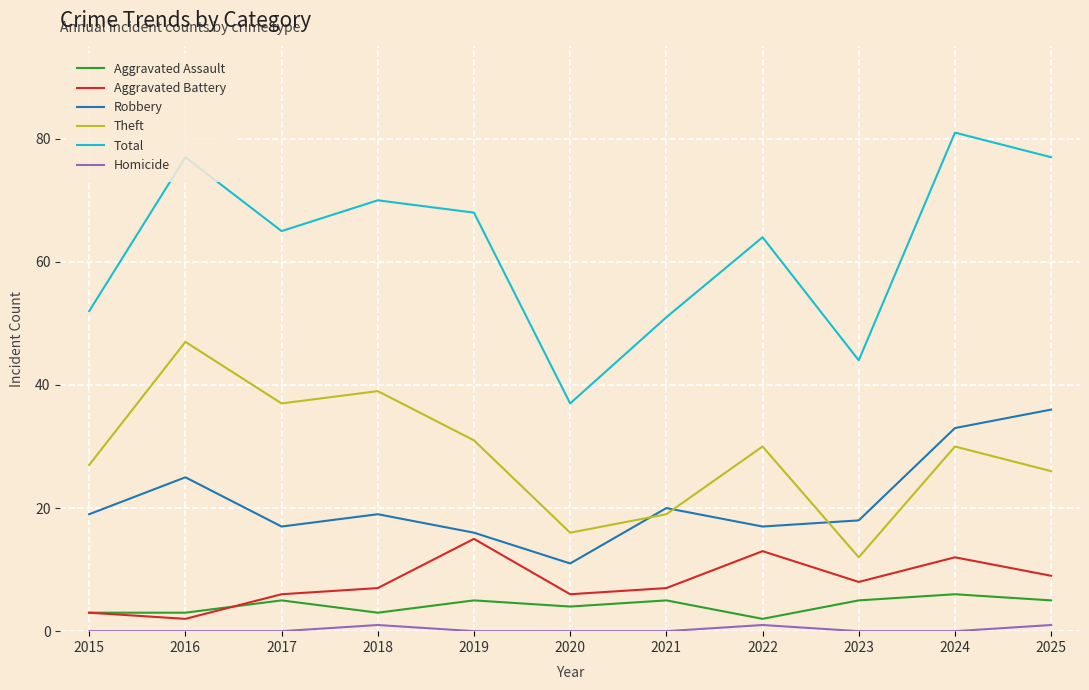

Which category has the lowest value in the Aggravated Battery series?

2016